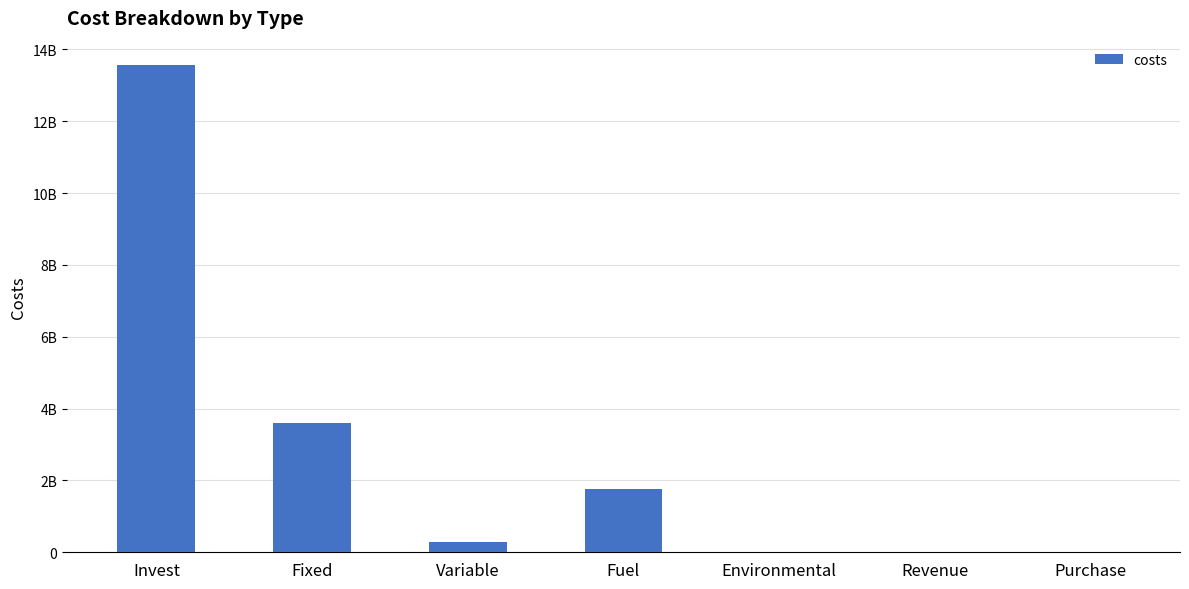

Rank the categories by value from lowest to highest.

Environmental, Revenue, Purchase, Variable, Fuel, Fixed, Invest